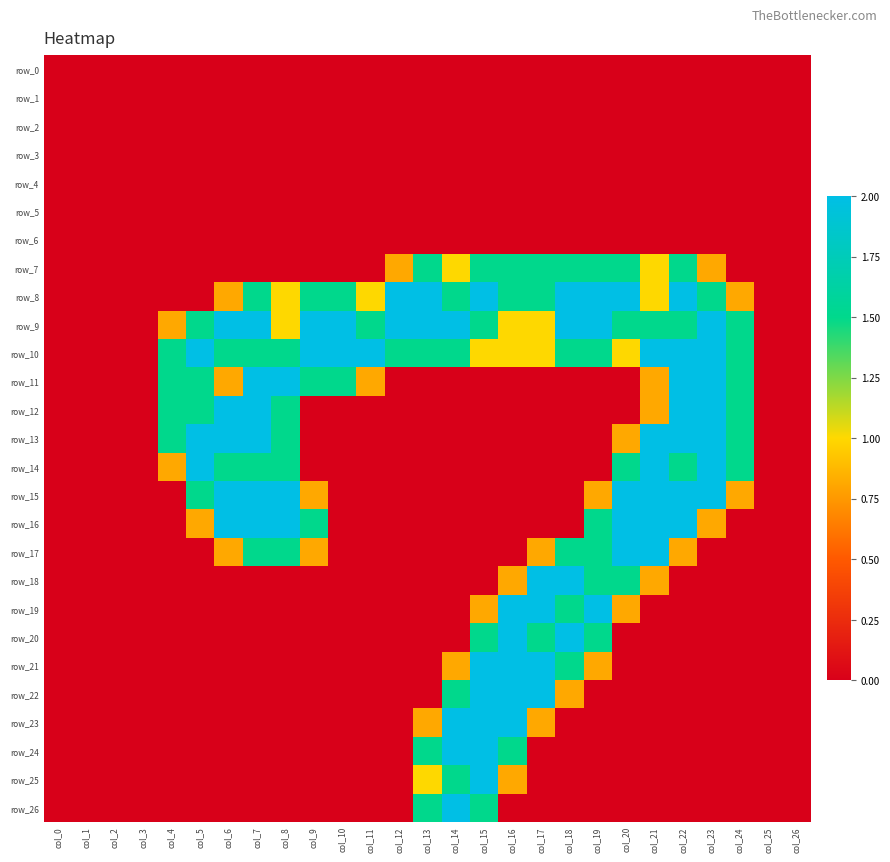

Which series has the largest range (max minus min)?

row_8